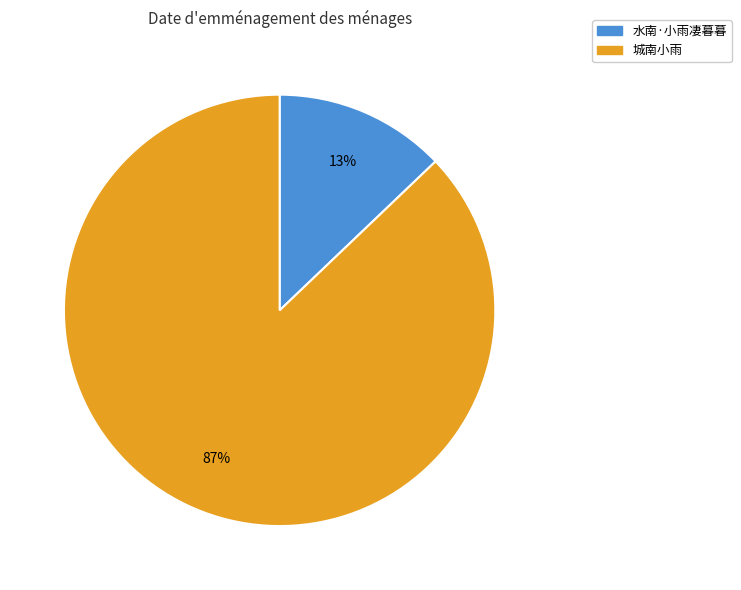

Is the sum of 水南·小雨凄暮暮 and 城南小雨 greater than half?

Yes